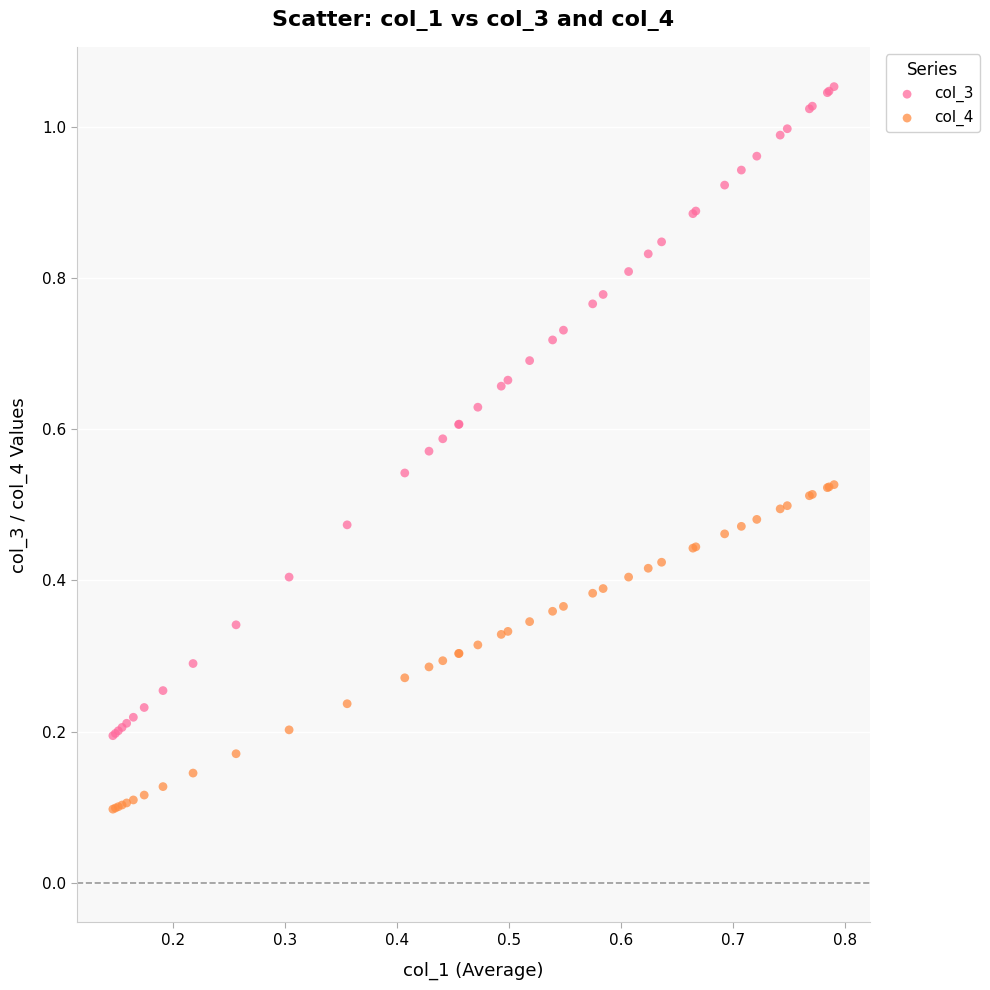

Which series has the widest spread of Y values?

col_3